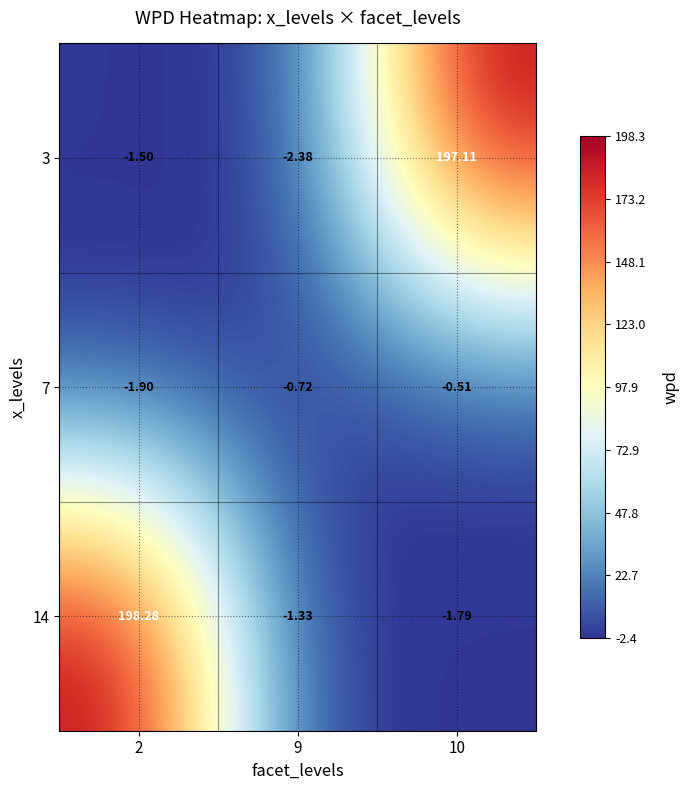

Is the value of 14 at 2 greater than the value of 3 at 9?

Yes